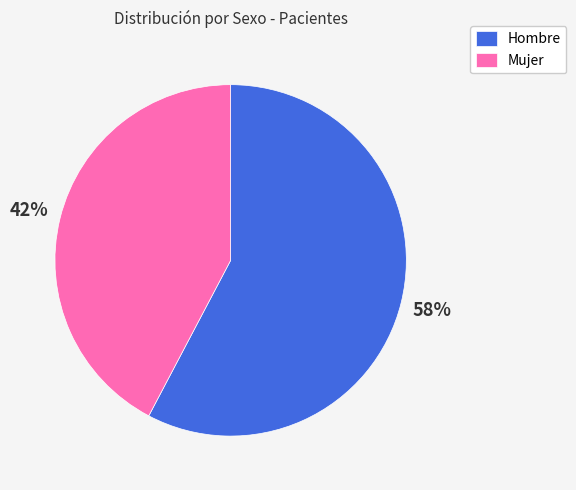

To the nearest percent, what is the combined percentage of Mujer and Hombre?

100%